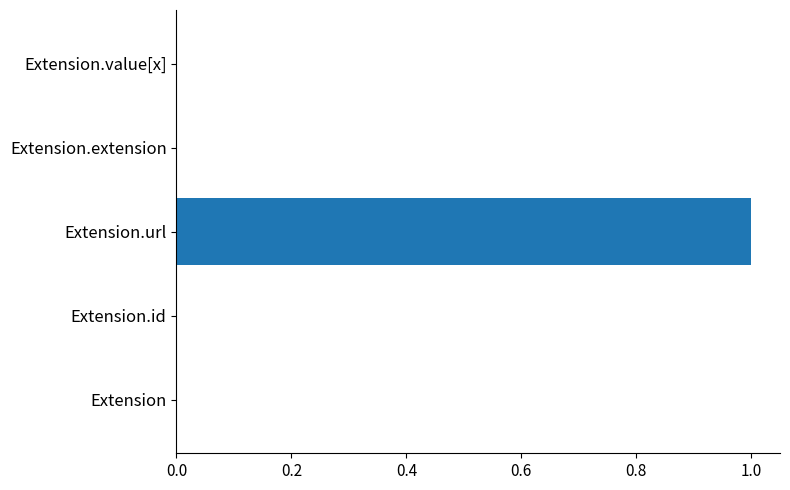

Is it true that the value at Extension.extension is 1?

False